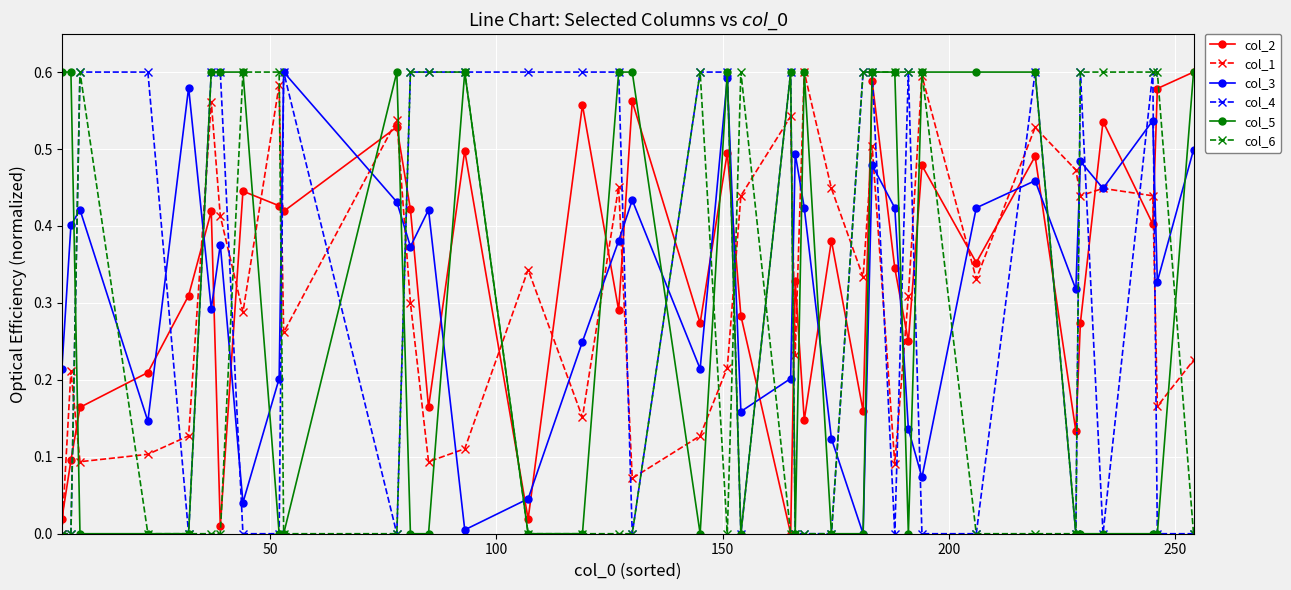

True or false: col_2 has more than 0 interior local peaks.

True